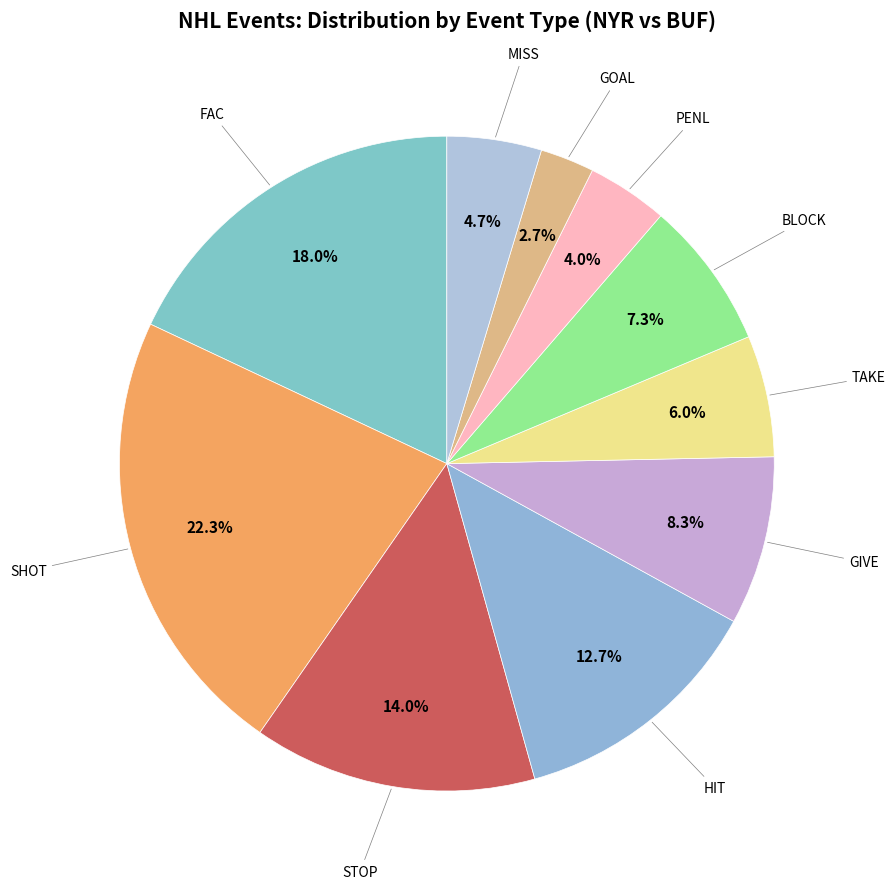

What is the ratio of the value at GOAL to the value at GIVE?

0.3